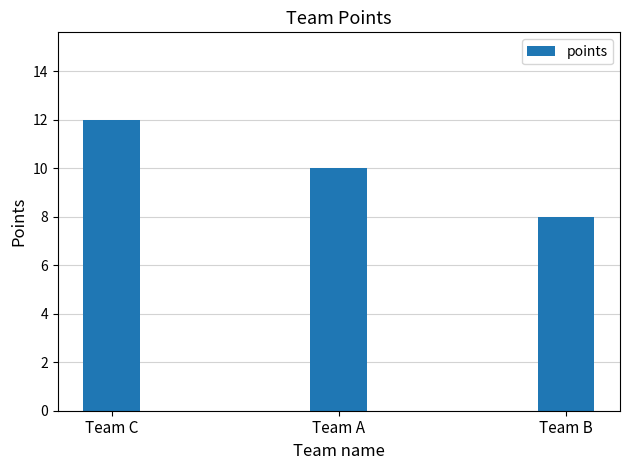

What is the greatest value displayed?

12